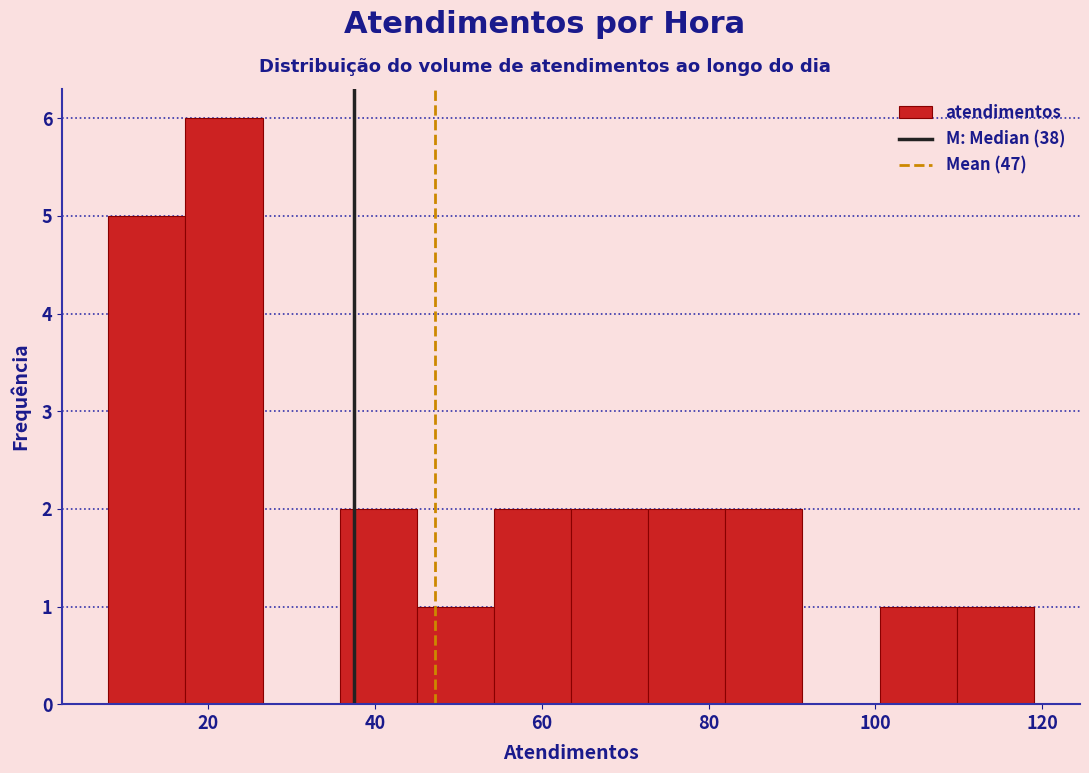

How tall is the bar that spans 100 to 110 on the x-axis? Neither the bar edges nor the heights are printed on the chart, so give them approximately, as read against the axes.

1